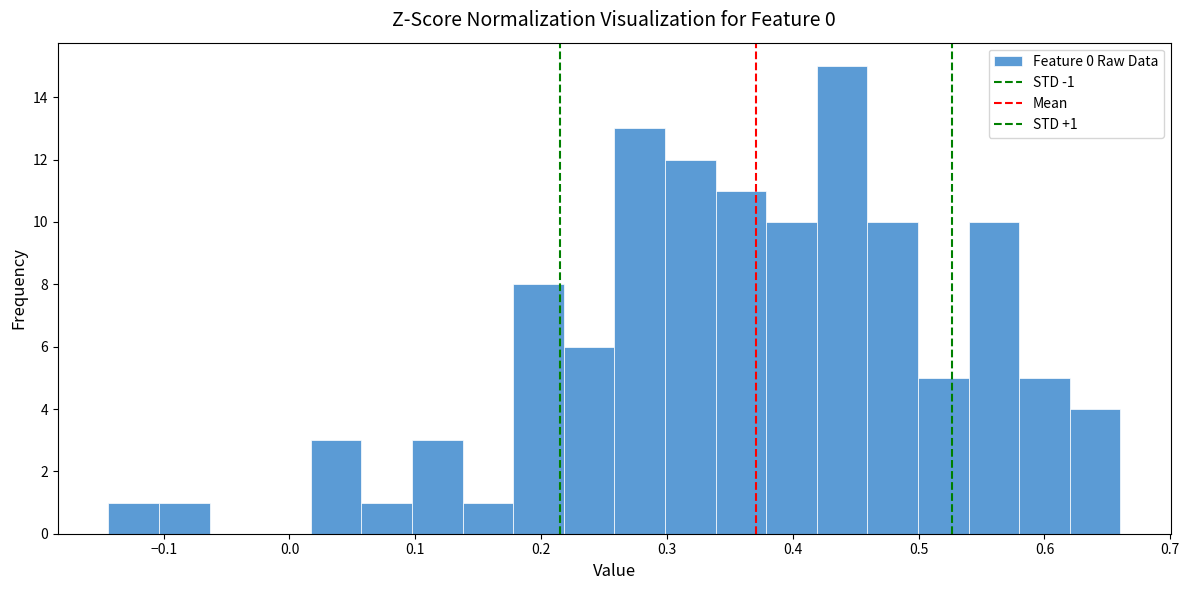

Over which range of the x-axis is the bar tallest?

0.42 to 0.46